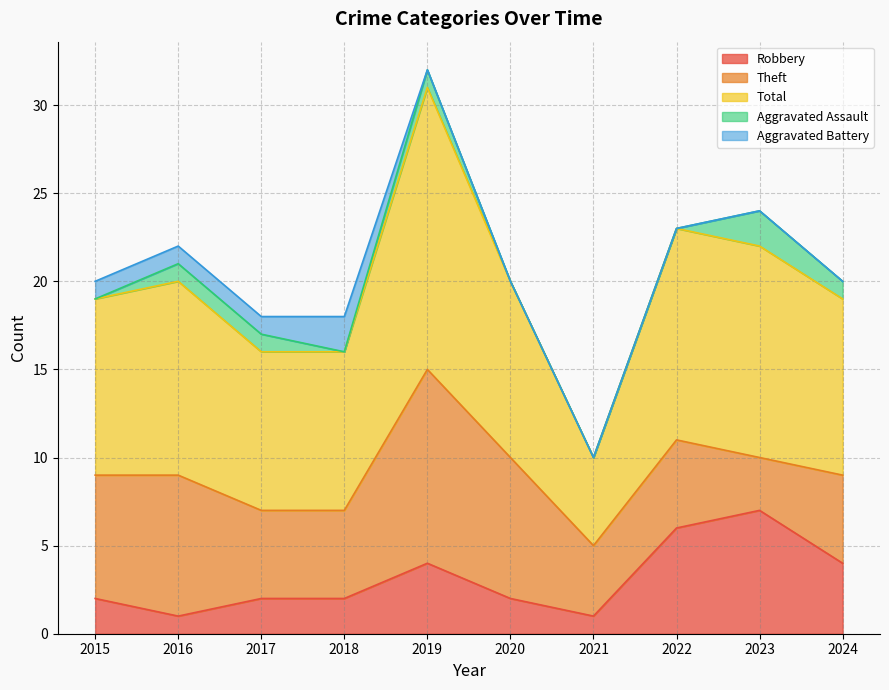

List the labels in order of Theft value, largest first.

2019, 2016, 2020, 2015, 2017, 2018, 2022, 2024, 2021, 2023